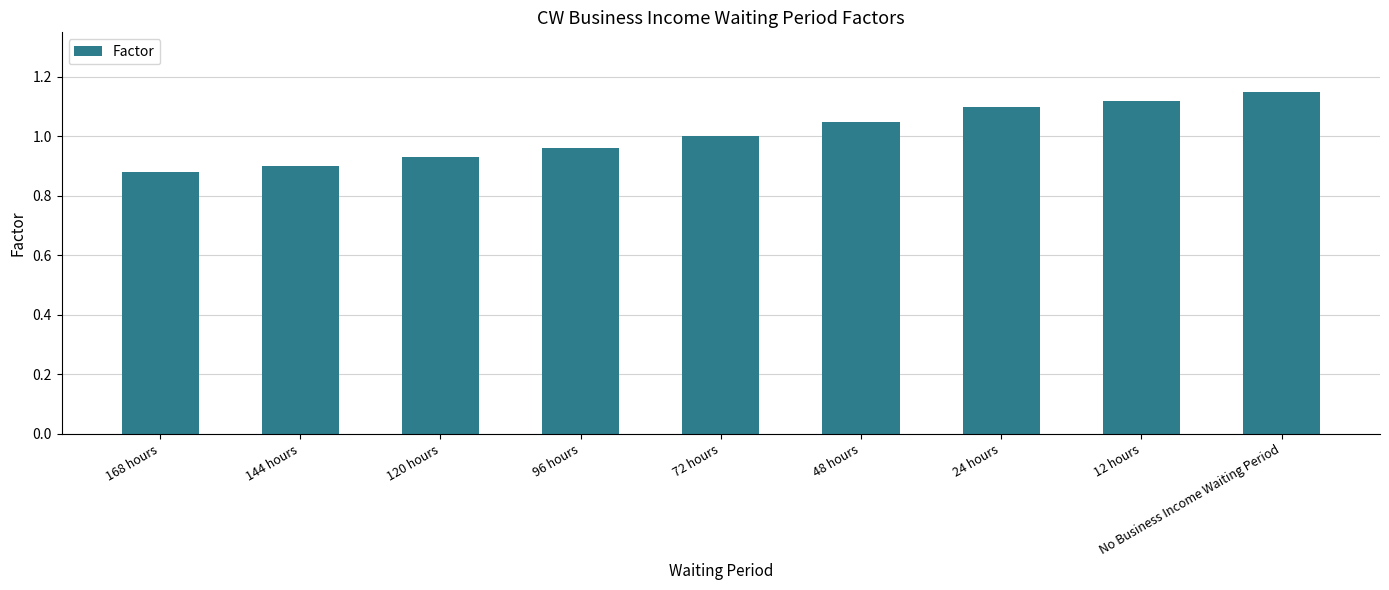

What position from the left is 168 hours?

1